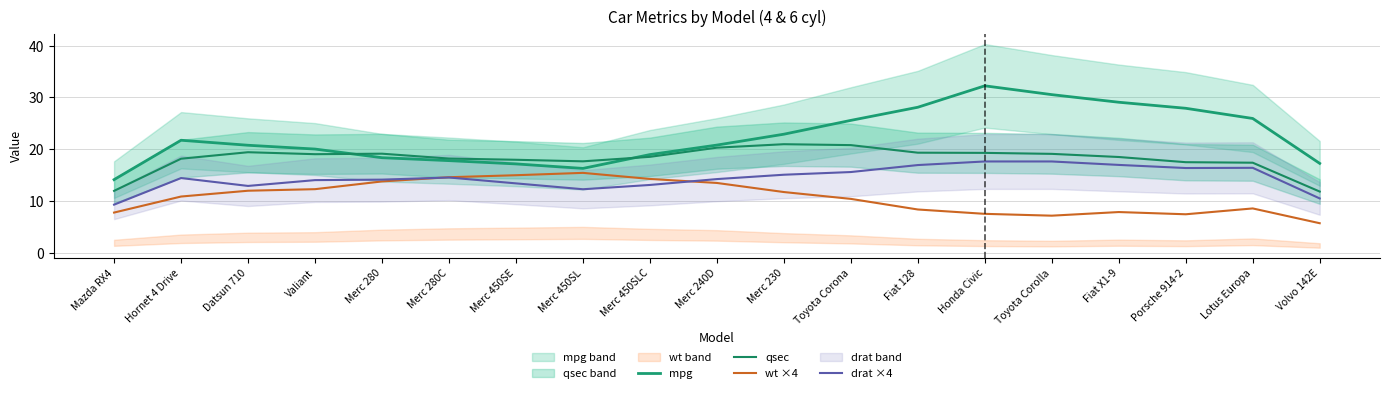

Rank the series at Toyota Corolla from lowest to highest value.

wt ×4, drat ×4, qsec, mpg